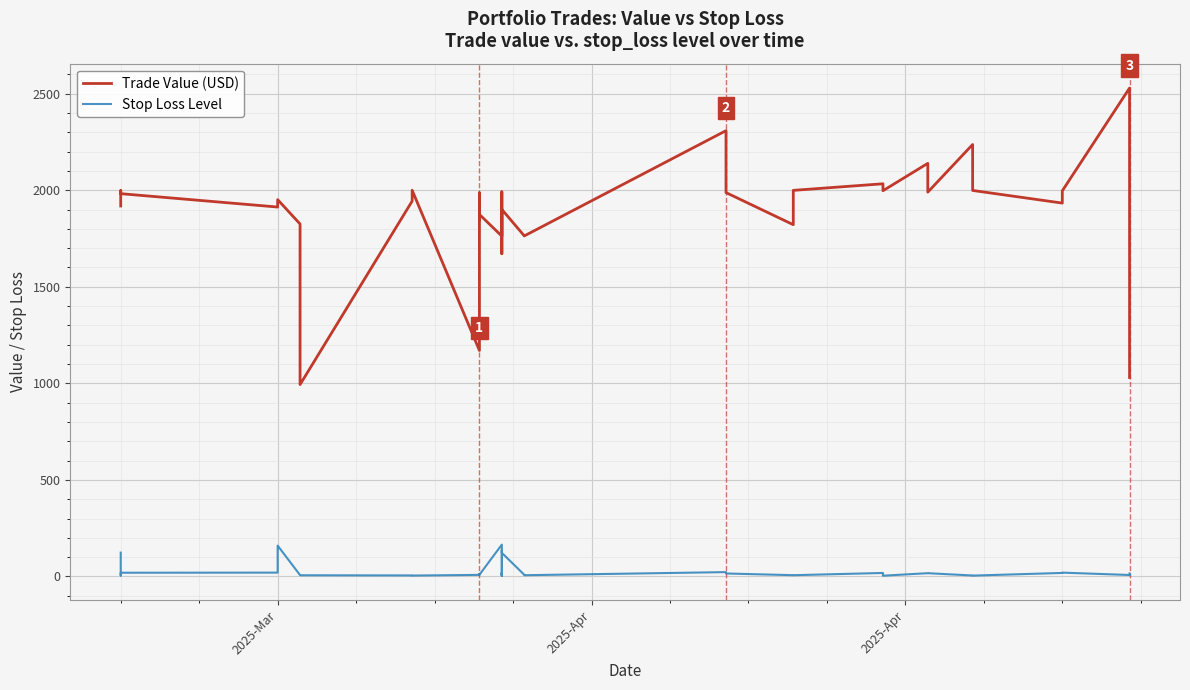

Reading left to right, extract all data points from this chart.

Trade Value (USD): 1918.4	1989.8	1998.3	1995.3	1982.3	1913.0	1951.4	1825.2	993.7	1943.9	2000.0	1170.1	1987.0	1846.0	1874.7	1762.5	1893.4	1991.9	1671.2	1795.9	1795.9	1900.6	1900.6	1764.0	1763.4	2308.6	1987.8	1821.6	1999.4	2033.5	1997.5	2139.3	1990.2	2236.9	1998.9	1933.5	1997.0	2529.3	1995.6	1030.2
Stop Loss Level: 123.3	9.3	4.7	6.7	19.2	19.7	159.7	6.8	6.1	5.2	4.6	8.0	13.1	9.6	8.6	164.8	4.9	19.1	4.3	13.2	11.9	136.5	122.2	8.6	6.3	22.4	15.3	6.5	6.4	18.0	3.8	16.8	16.7	4.9	4.3	18.1	19.8	7.5	6.6	15.5